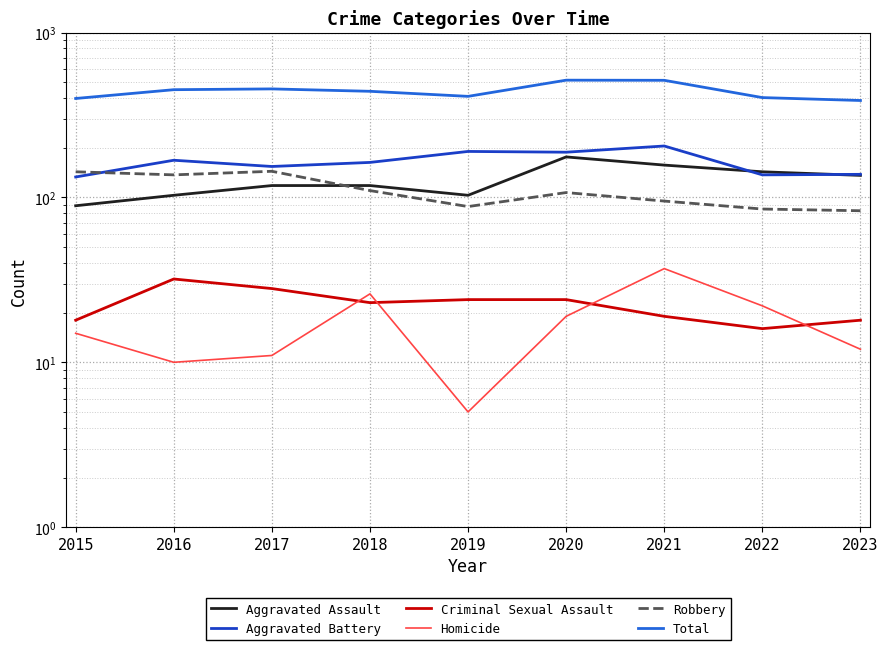

At which label does Aggravated Battery first exceed 163?

2016